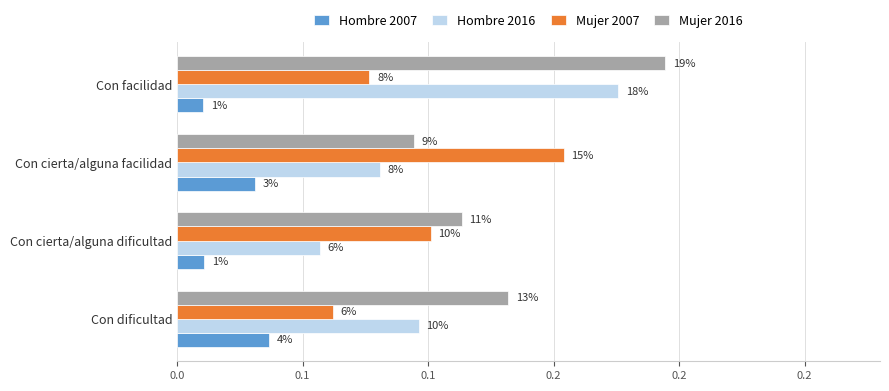

Reading left to right, list all the values displayed in this chart.

Hombre 2007: 0.0	0.0	0.0	0.0
Hombre 2016: 0.1	0.1	0.1	0.2
Mujer 2007: 0.1	0.1	0.2	0.1
Mujer 2016: 0.1	0.1	0.1	0.2